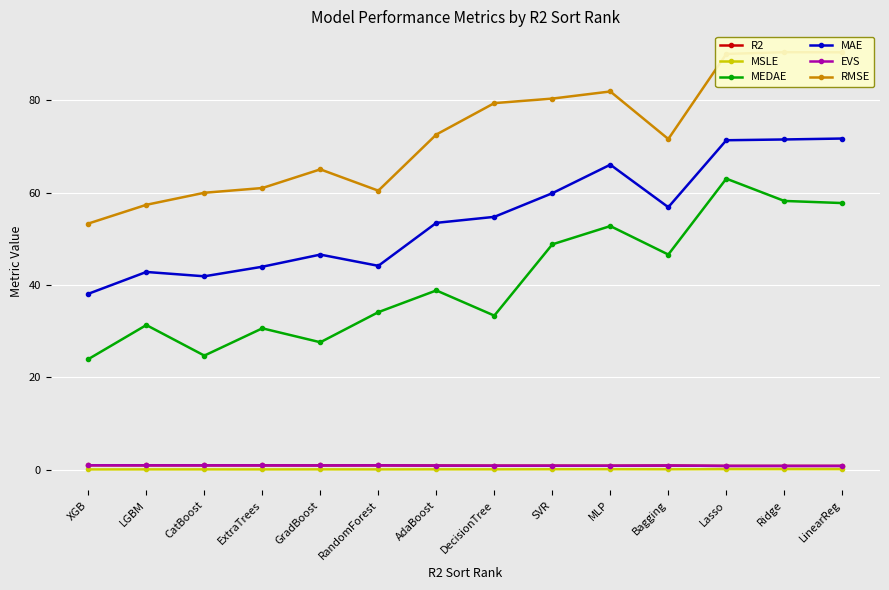

What is the average value of the MAE series?

54.5